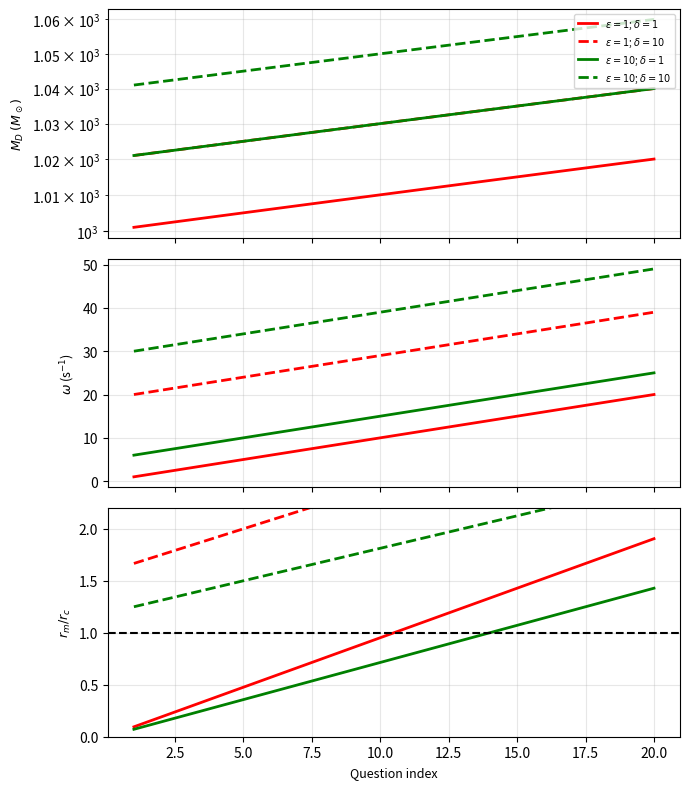

Which series has the widest spread of values?

$\epsilon=1$; $\delta=1$